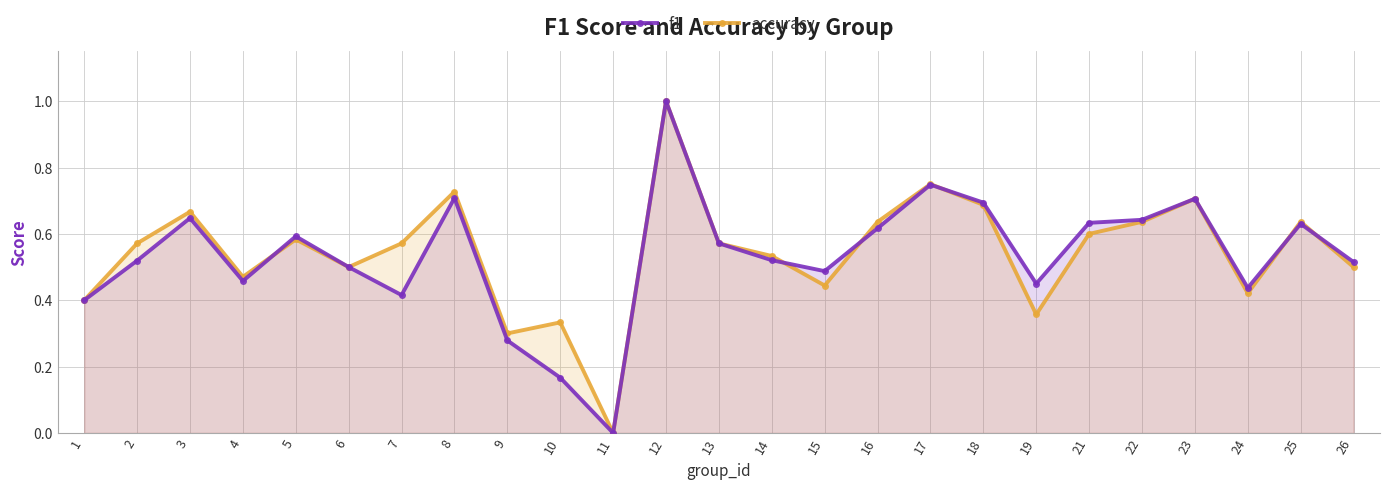

True or false: accuracy has more than 0 points higher than both neighbors.

True